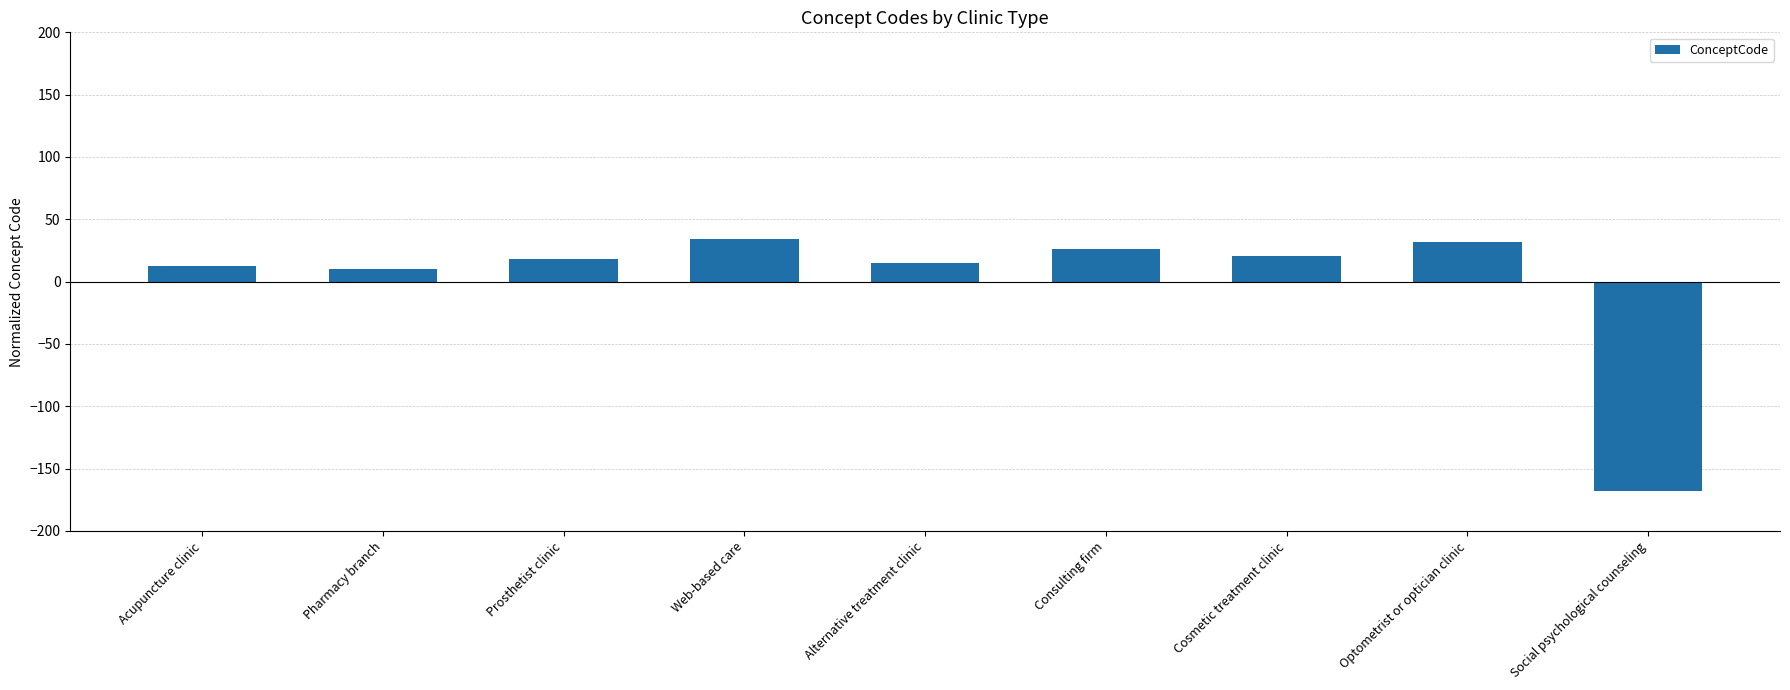

Does the chart contain any negative values?

Yes